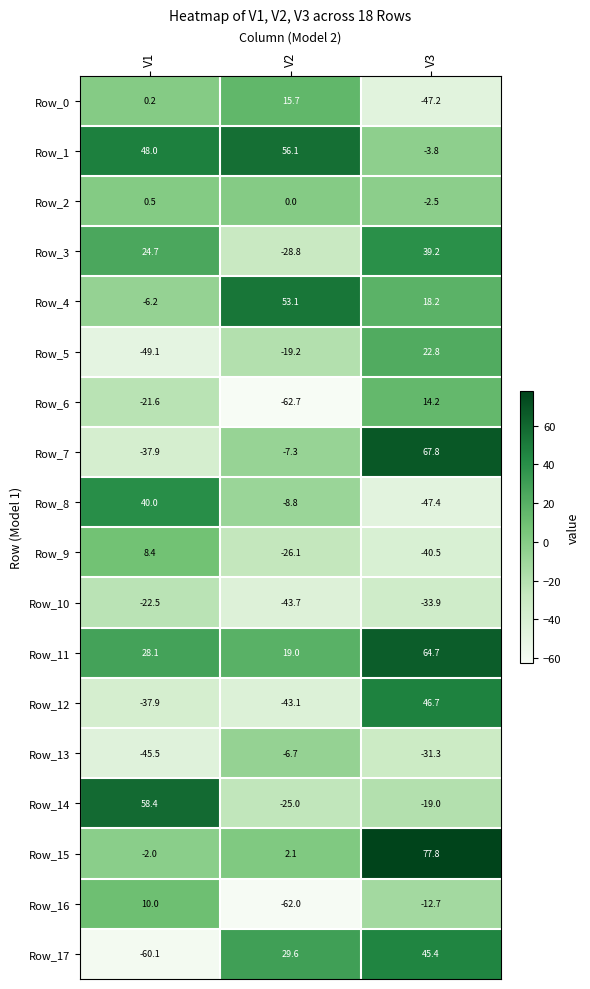

Where is Row_1 nearest to the value 26?

V1